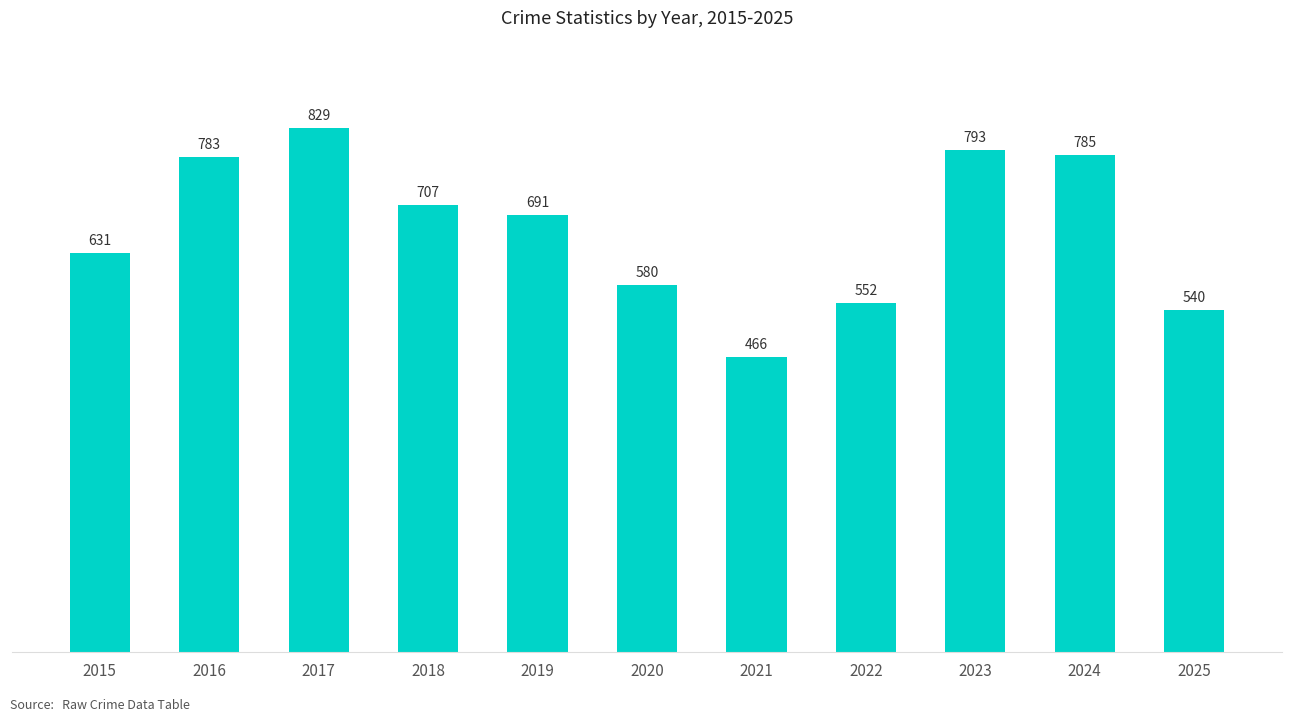

What is the change in value from 2017 to 2019?

-138